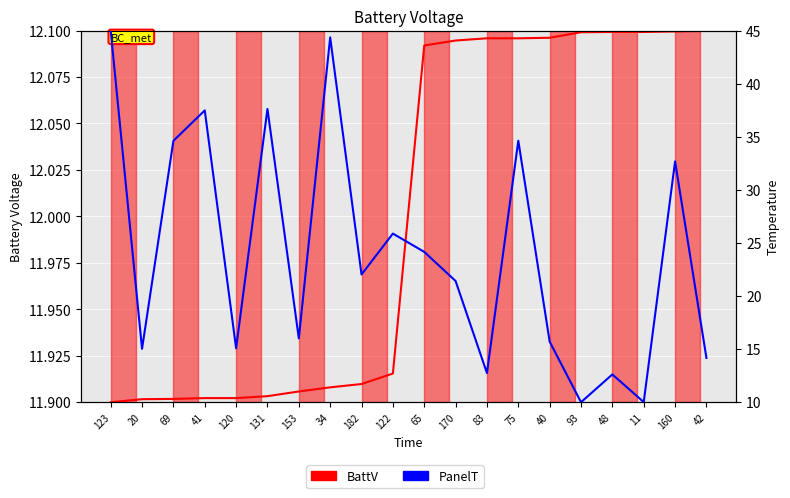

How many intersections are there between PanelT and BattV?

4